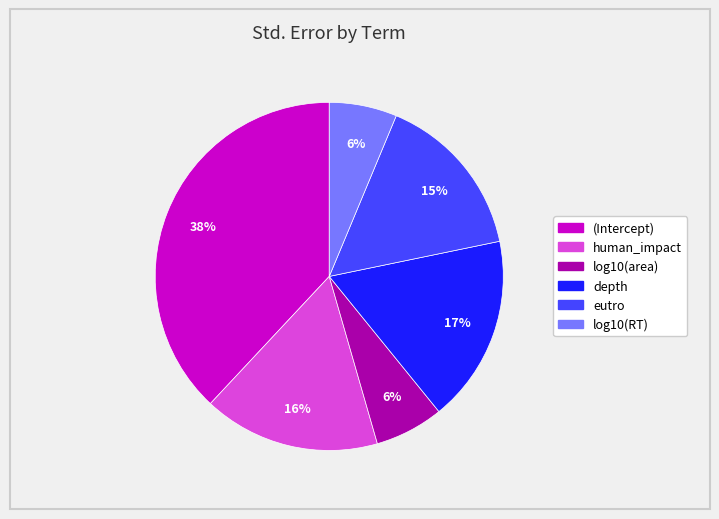

Do log10(area) and human_impact together represent more than half of the pie?

No